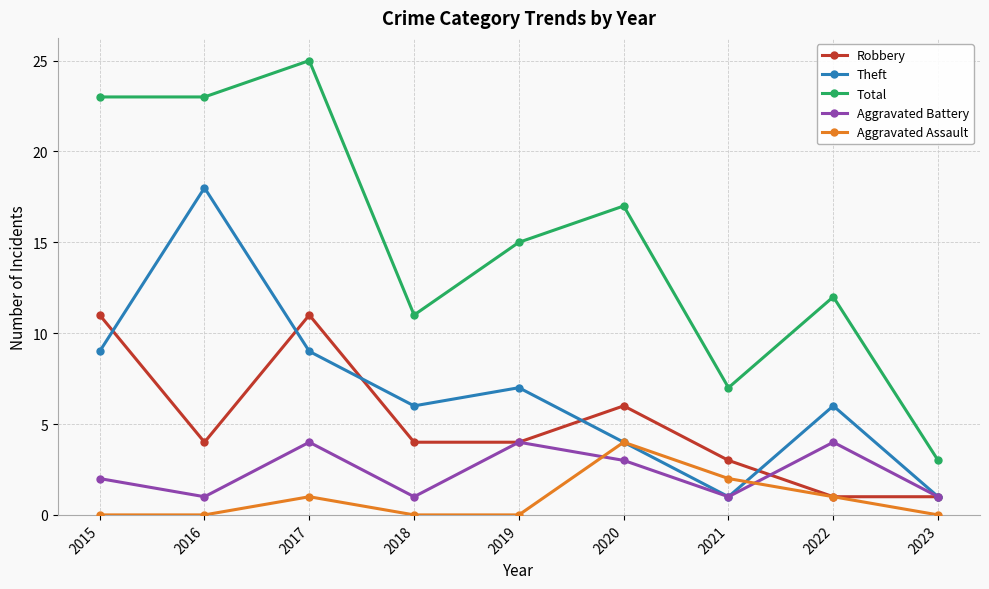

How many categories are shown in the chart?

9